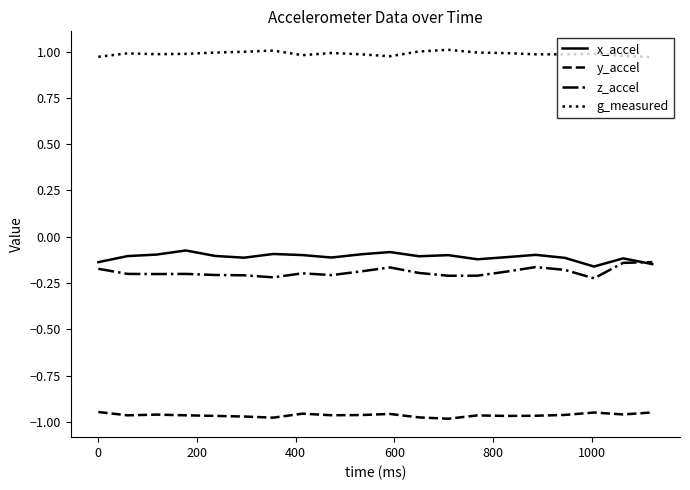

True or false: y_accel and z_accel intersect in this chart.

False